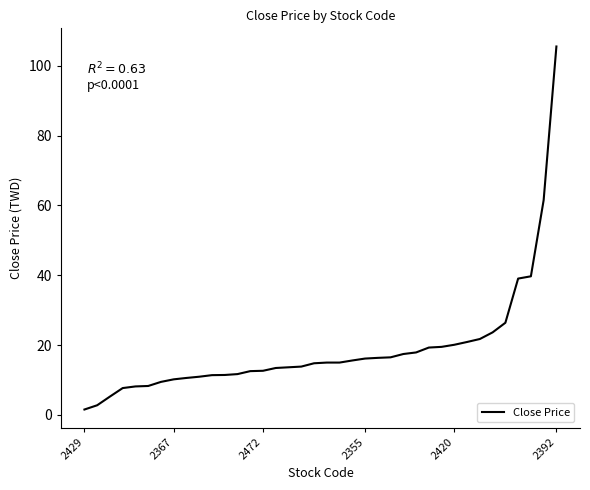

What is the greatest value displayed?

105.5